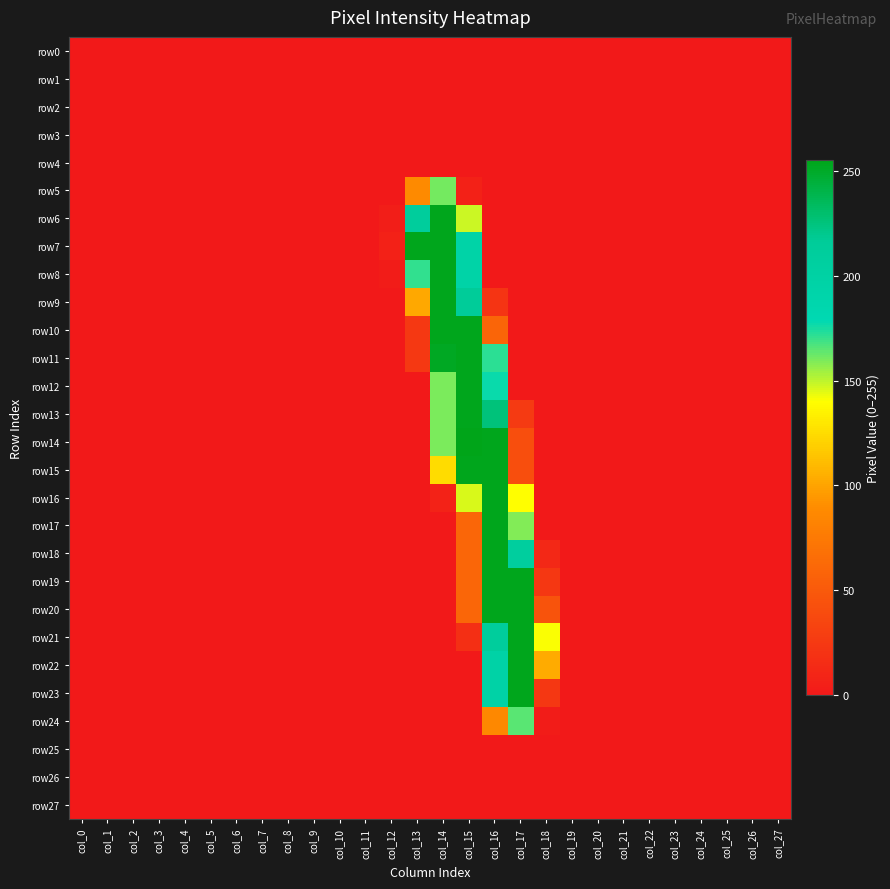

What is the total value across all series at col_12?

12